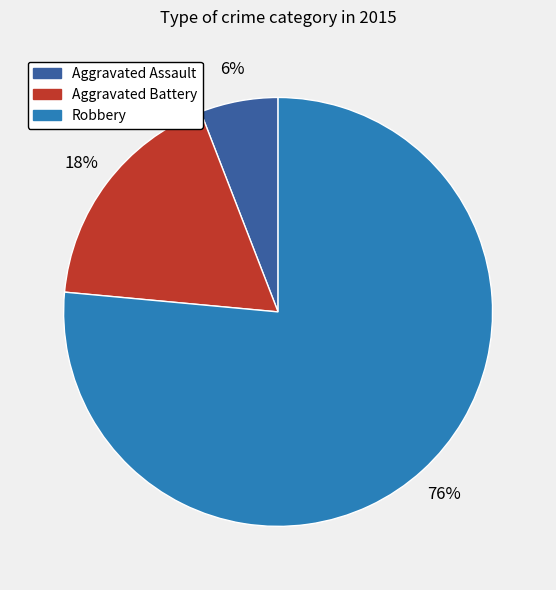

Do Robbery and Aggravated Assault together represent more than half of the pie?

Yes